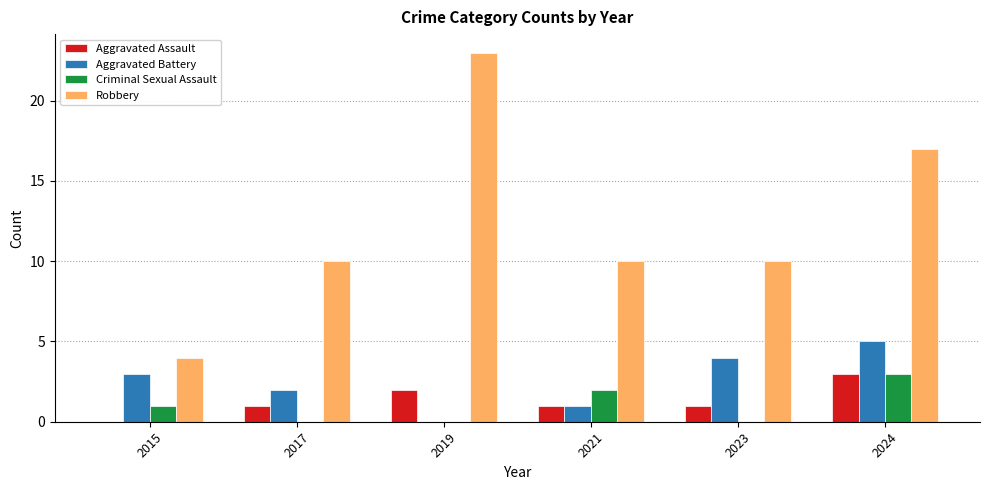

Is it true that Aggravated Assault equals 1 at 2023?

True